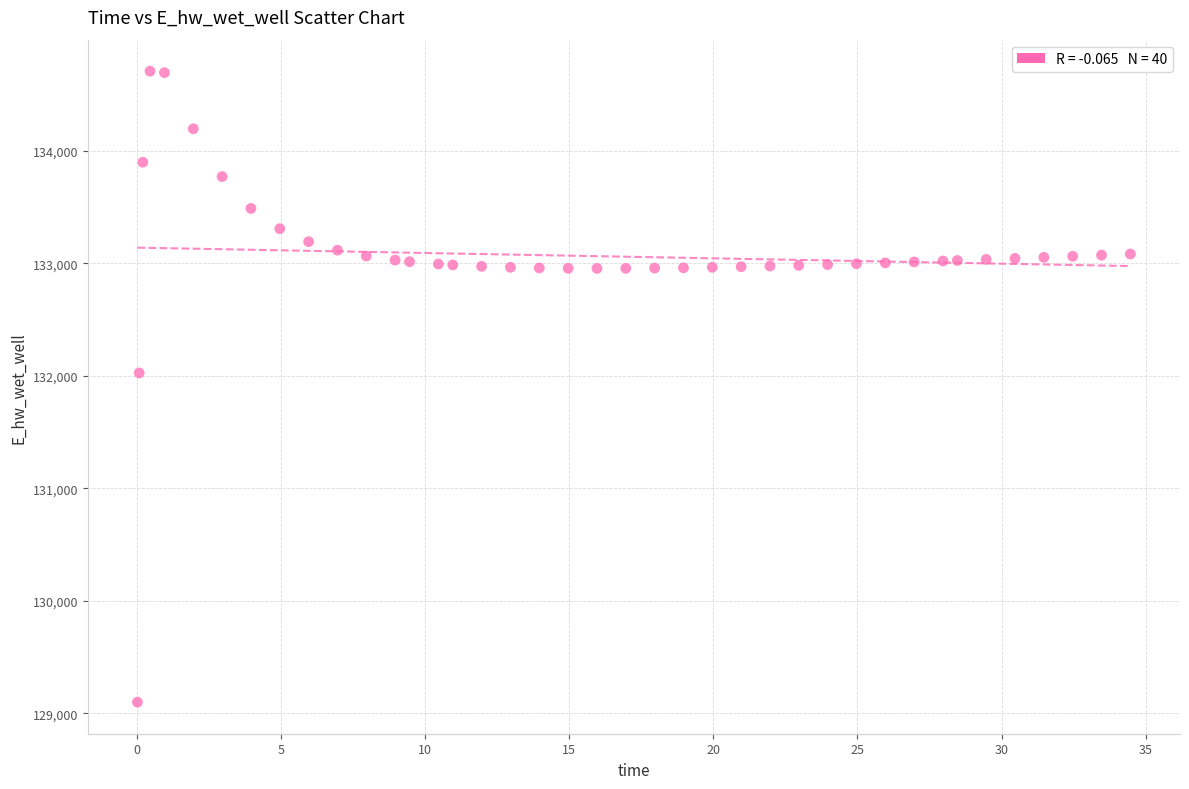

What is the range of Y values (max minus min)?

5607.1